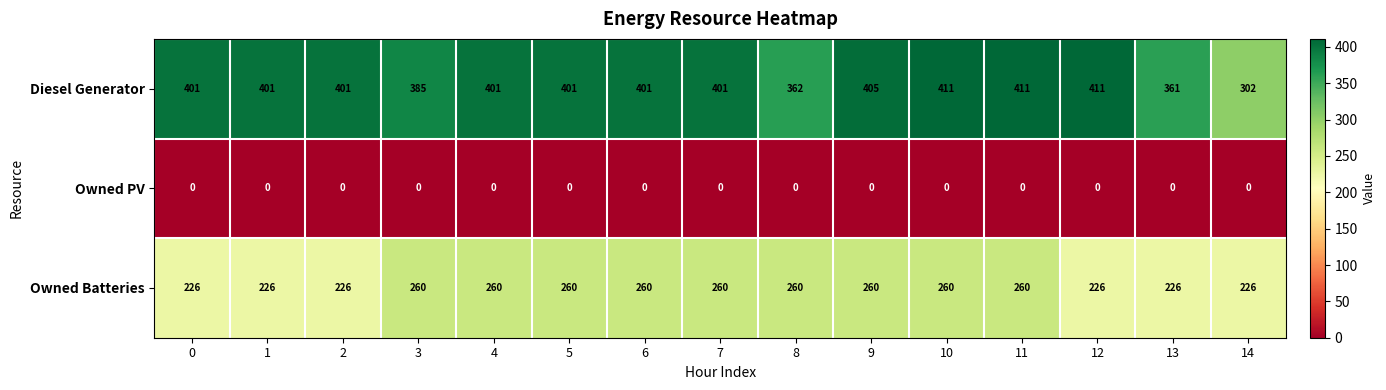

What is the total value across all series at 1?

627